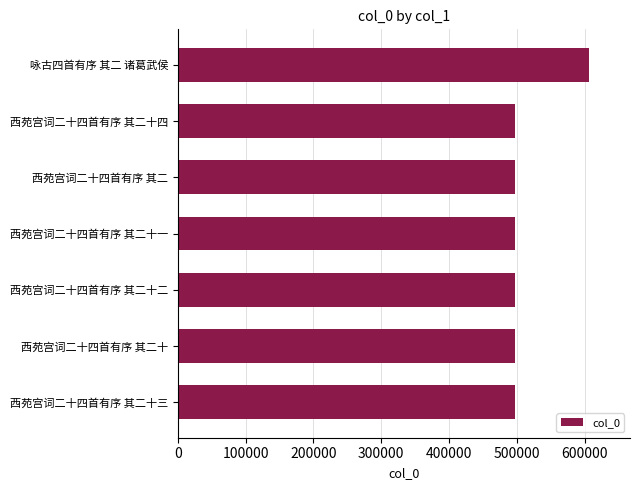

How many values are below 497571?

3